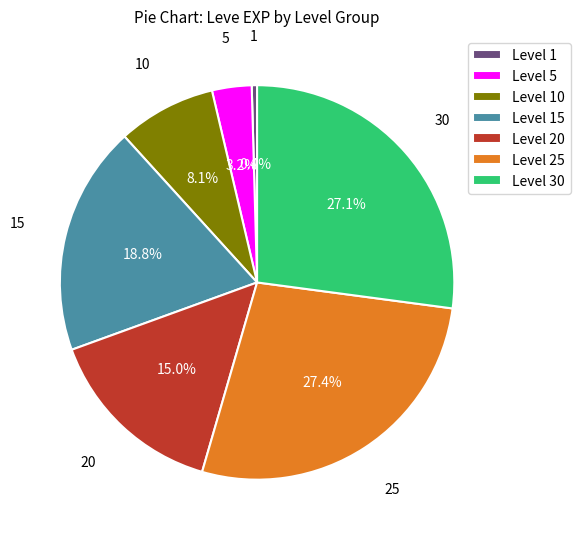

How many slices are in this pie chart?

7